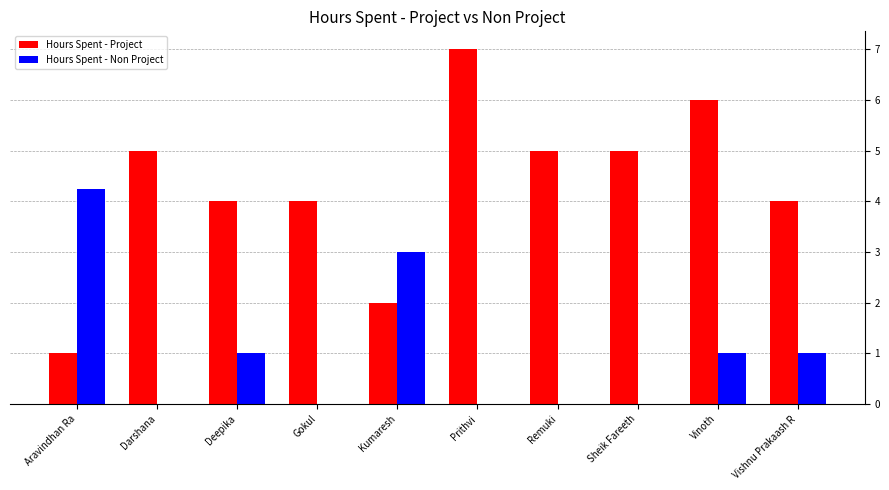

What is the sum of all Hours Spent - Project values?

43.0